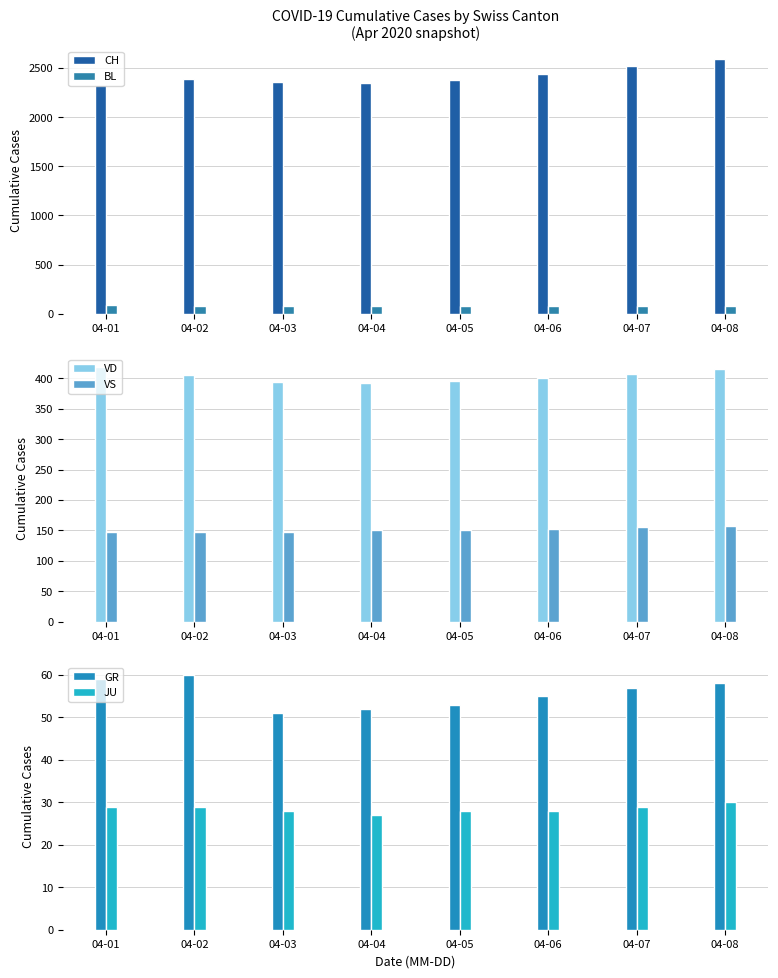

List the series in order of their peak value, highest first.

CH, VD, VS, BL, GR, JU